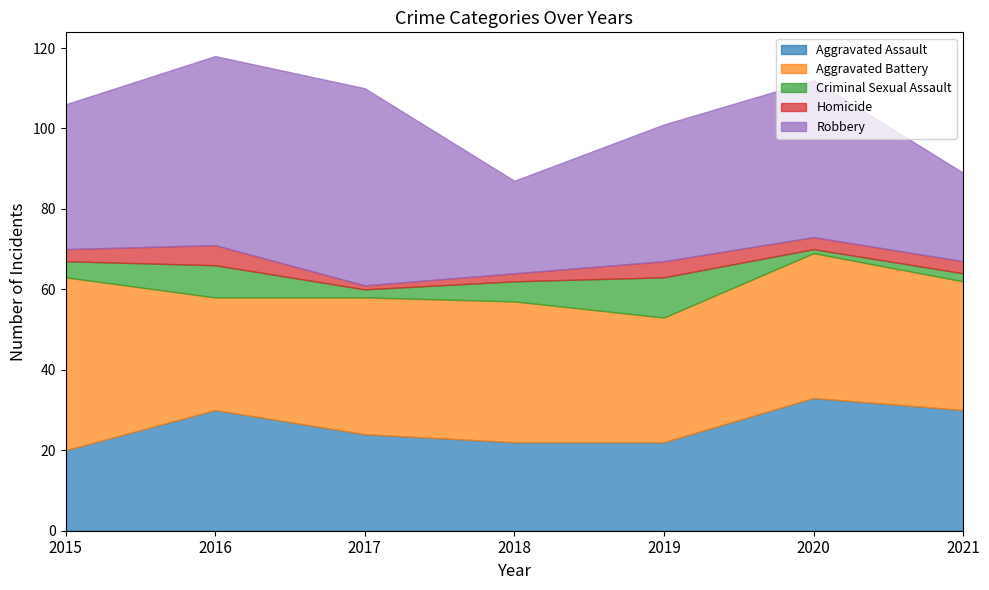

What is the minimum value for Criminal Sexual Assault?

1